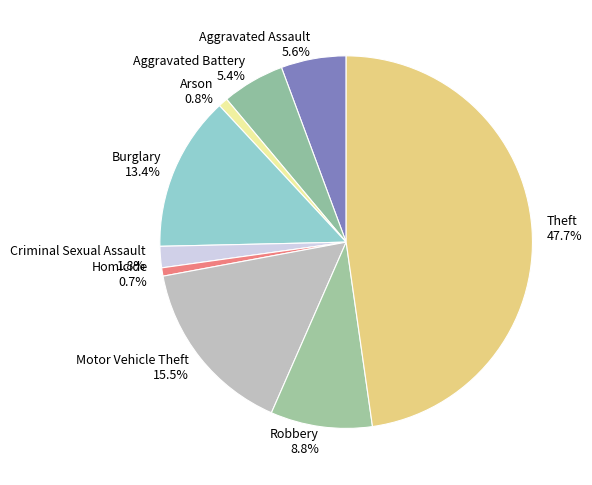

Is it true that Homicide is 12% of the pie?

False